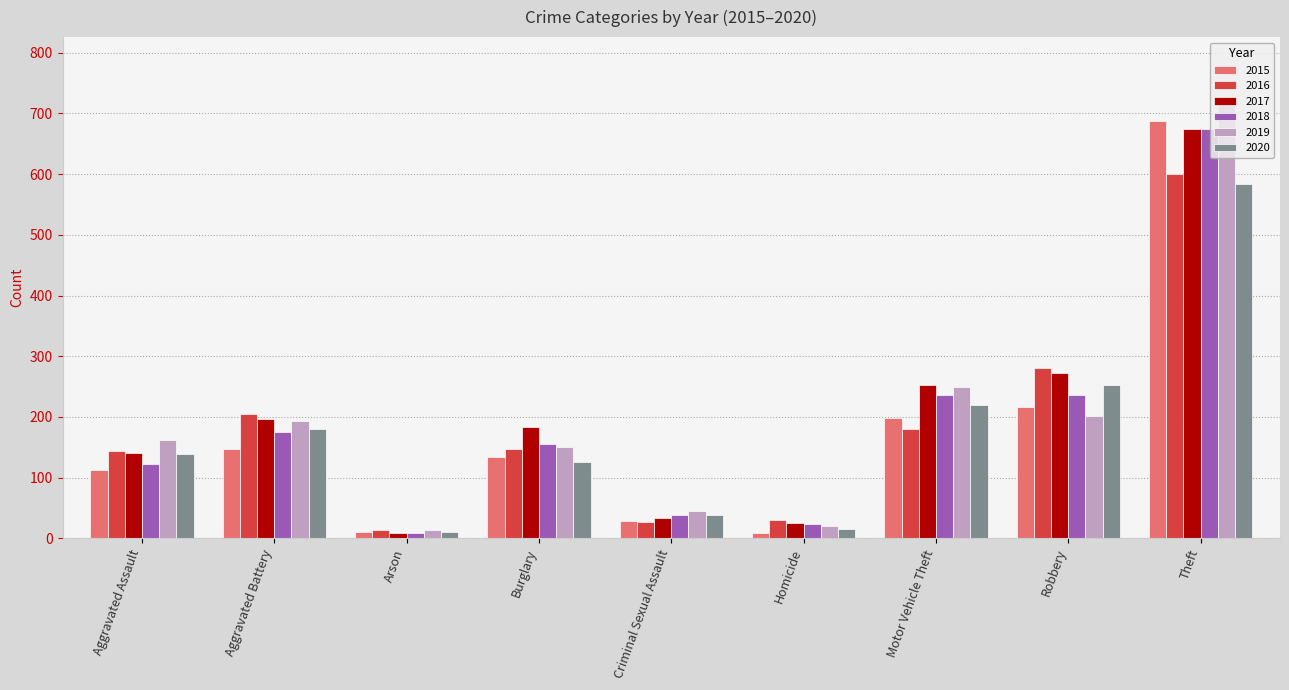

What is the difference between the maximum and minimum values in the 2019 series?

705